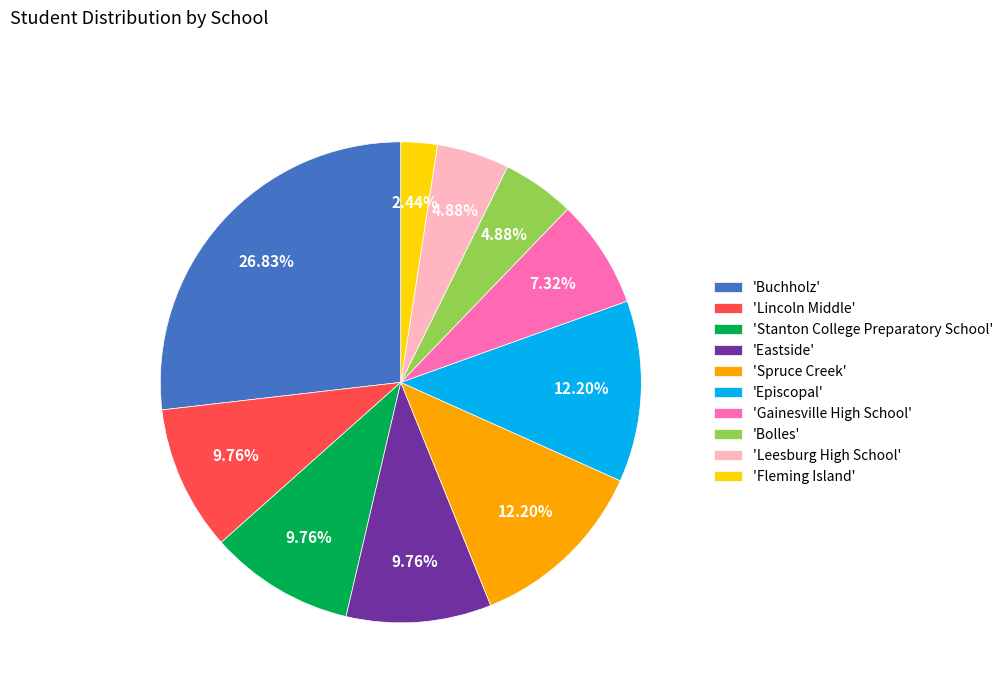

Do 'Leesburg High School' and 'Fleming Island' together represent more than half of the pie?

No